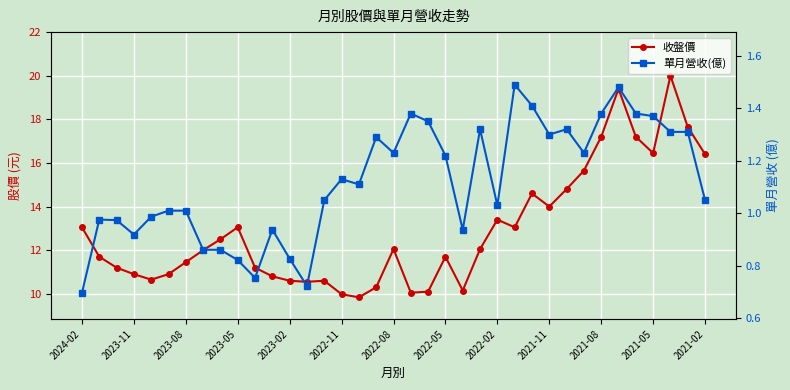

At how many categories does at least one series exceed 6?

37